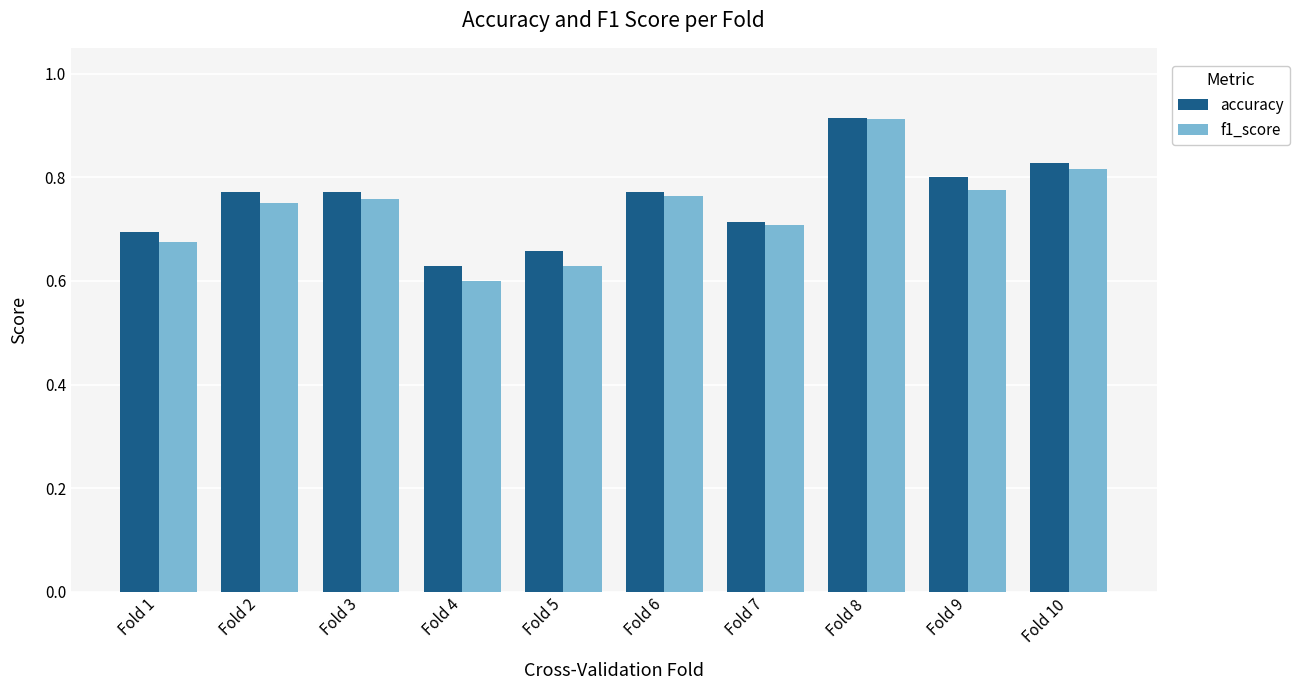

Count the number of data series in this chart.

2